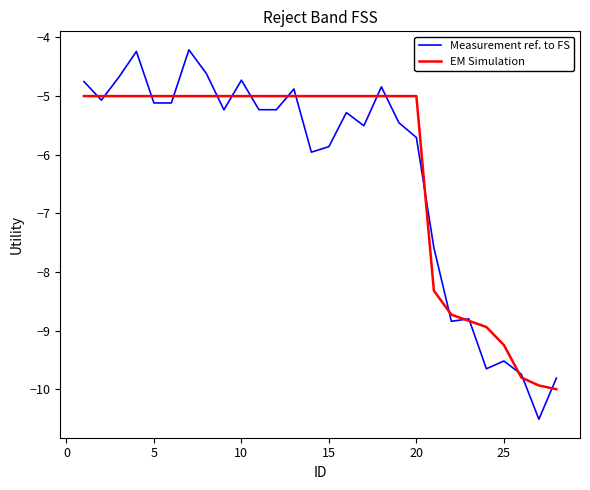

What is the minimum value shown in the chart?

-10.5